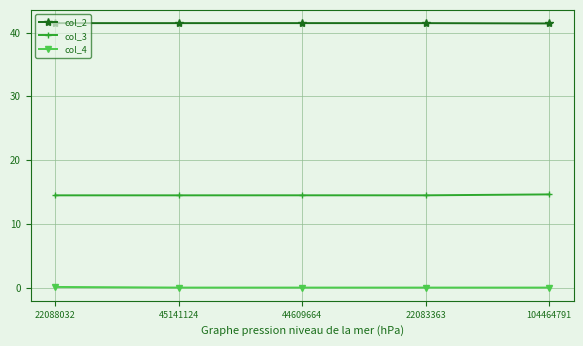

What is the sum of all col_2 values?

207.4